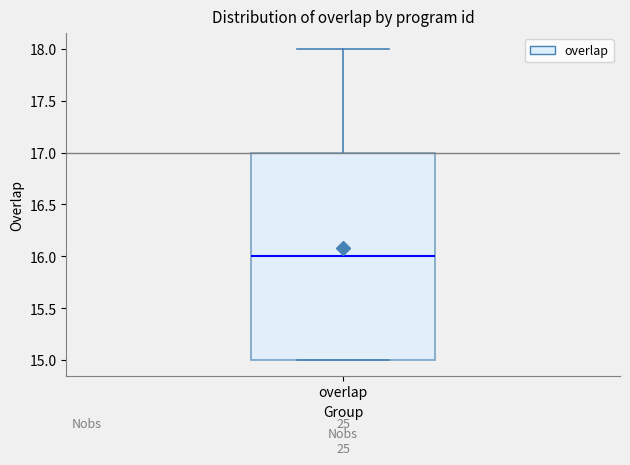

Transcribe this box plot: give where the median line is, the range the box spans, and where the two whiskers end, as read against the y-axis. The values are not printed on the chart, so give them approximately, as read against the axis.

median 16, box 15 to 17, whiskers 15 to 18